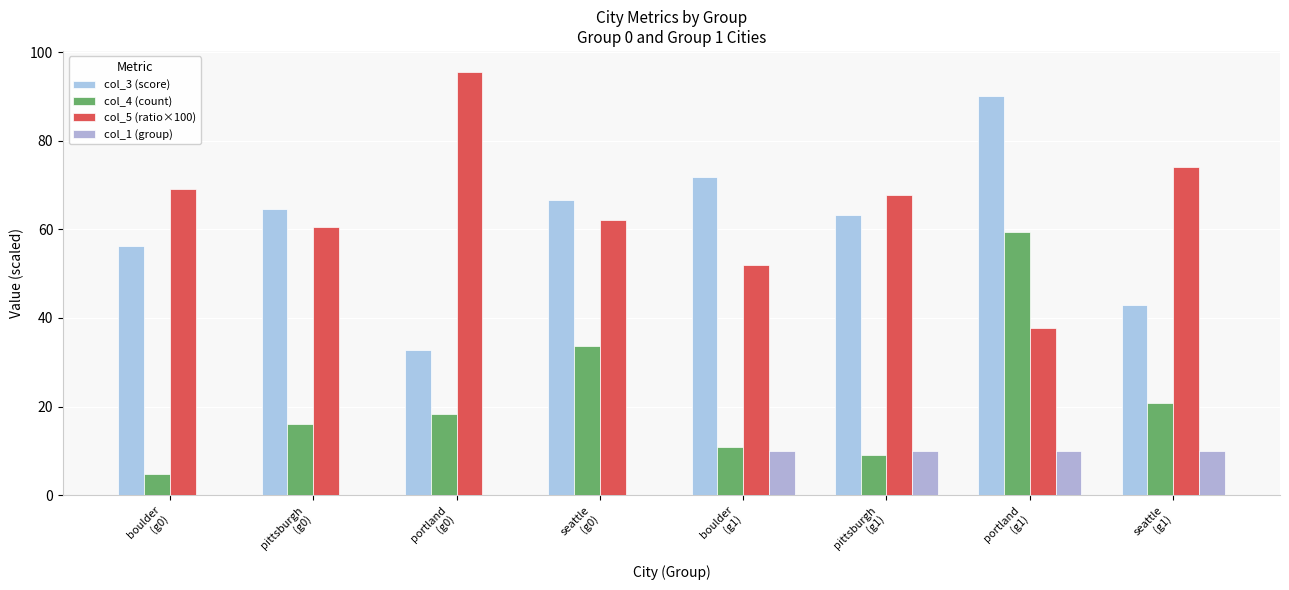

What position from the right is pittsburgh
(g1)?

3